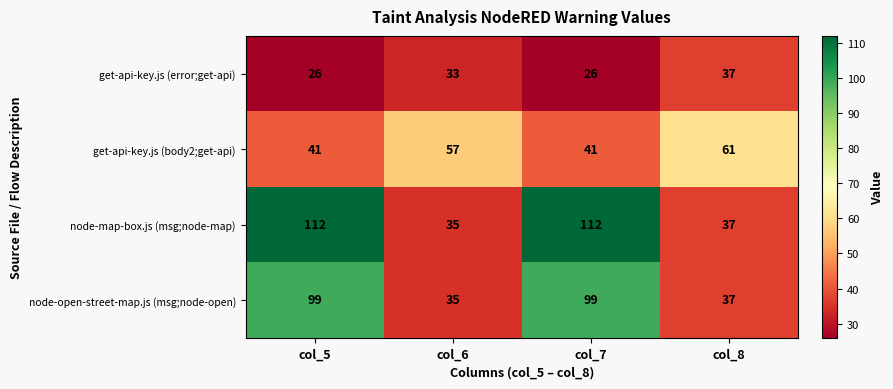

Reading left to right, what are all the values shown in this chart?

get-api-key.js (error;get-api): 26	33	26	37
get-api-key.js (body2;get-api): 41	57	41	61
node-map-box.js (msg;node-map): 112	35	112	37
node-open-street-map.js (msg;node-open): 99	35	99	37